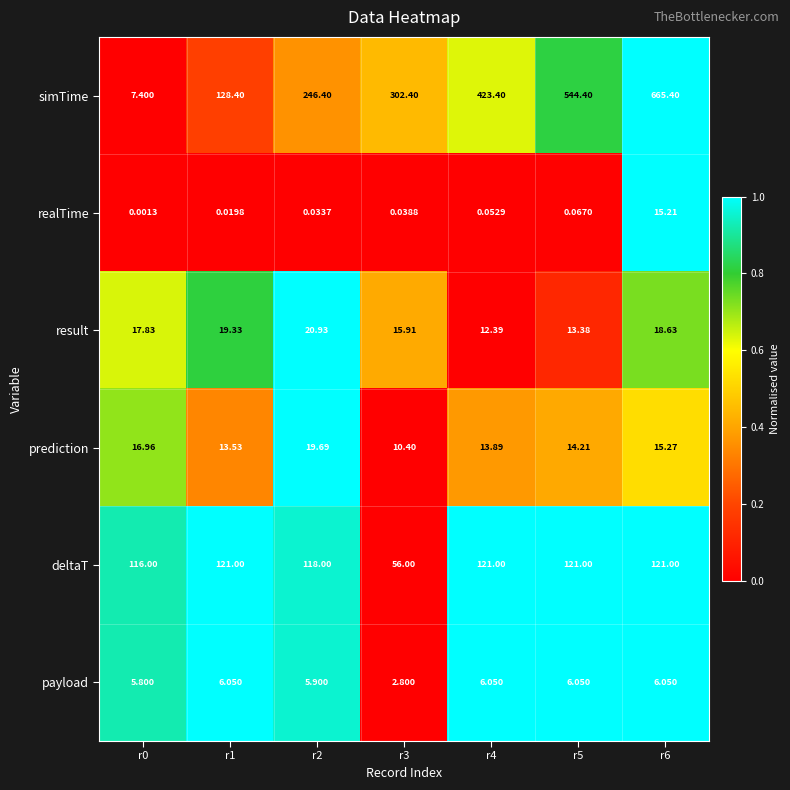

Is the value of result at r6 greater than the value of deltaT at r2?

No